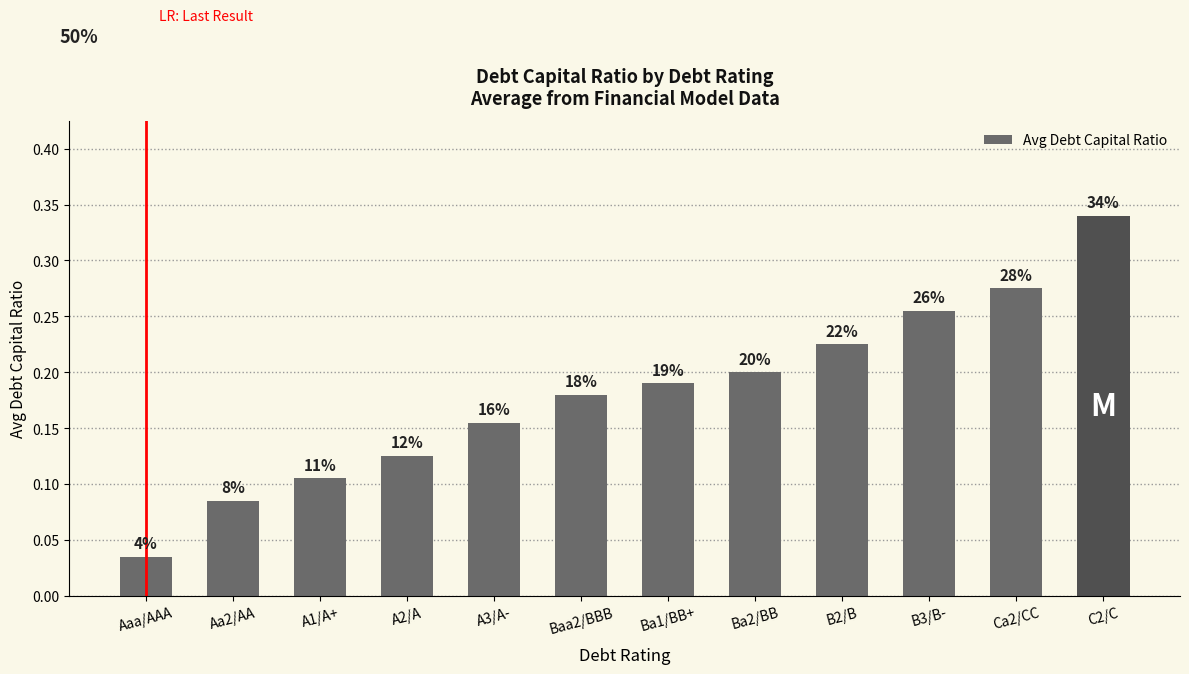

Reading right to left, extract all data points from this chart.

0.3	0.3	0.3	0.2	0.2	0.2	0.2	0.2	0.1	0.1	0.1	0.0